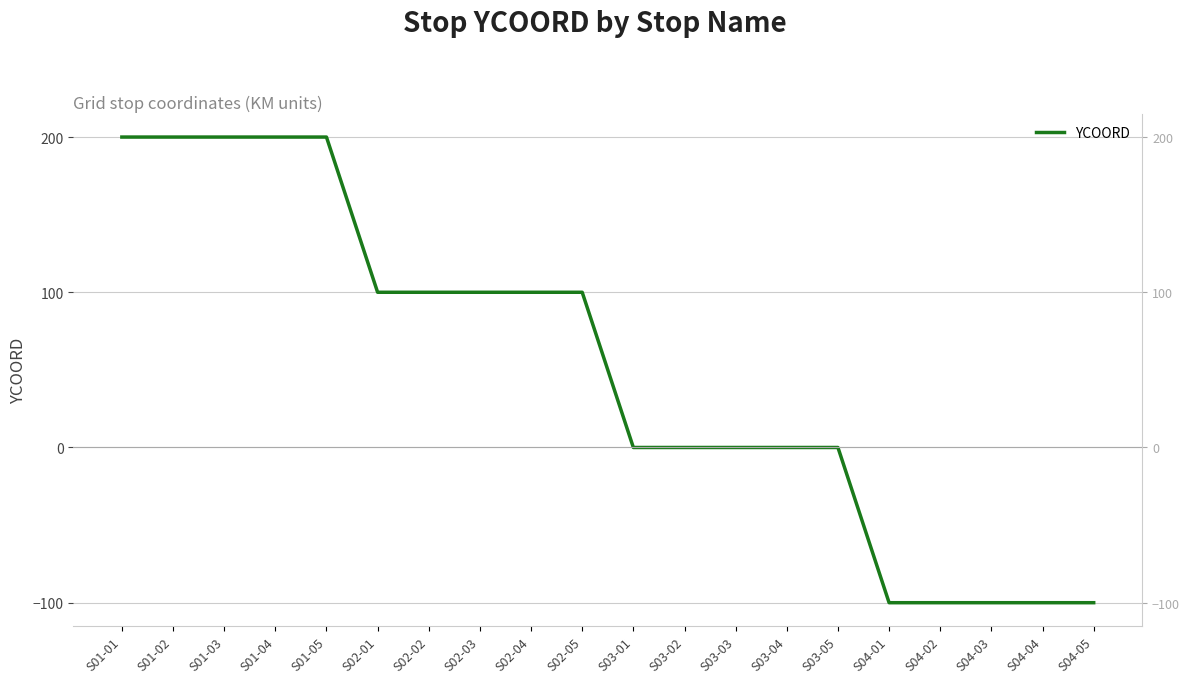

What is the value of the 19th point from the left?

-100